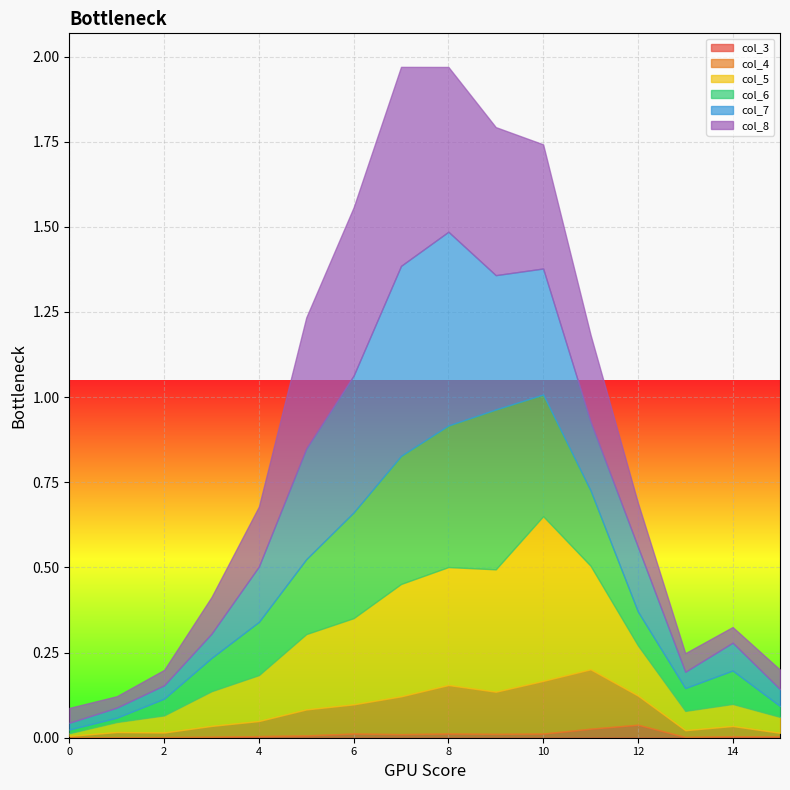

What is the approximate value of col_7 at 11?

0.2